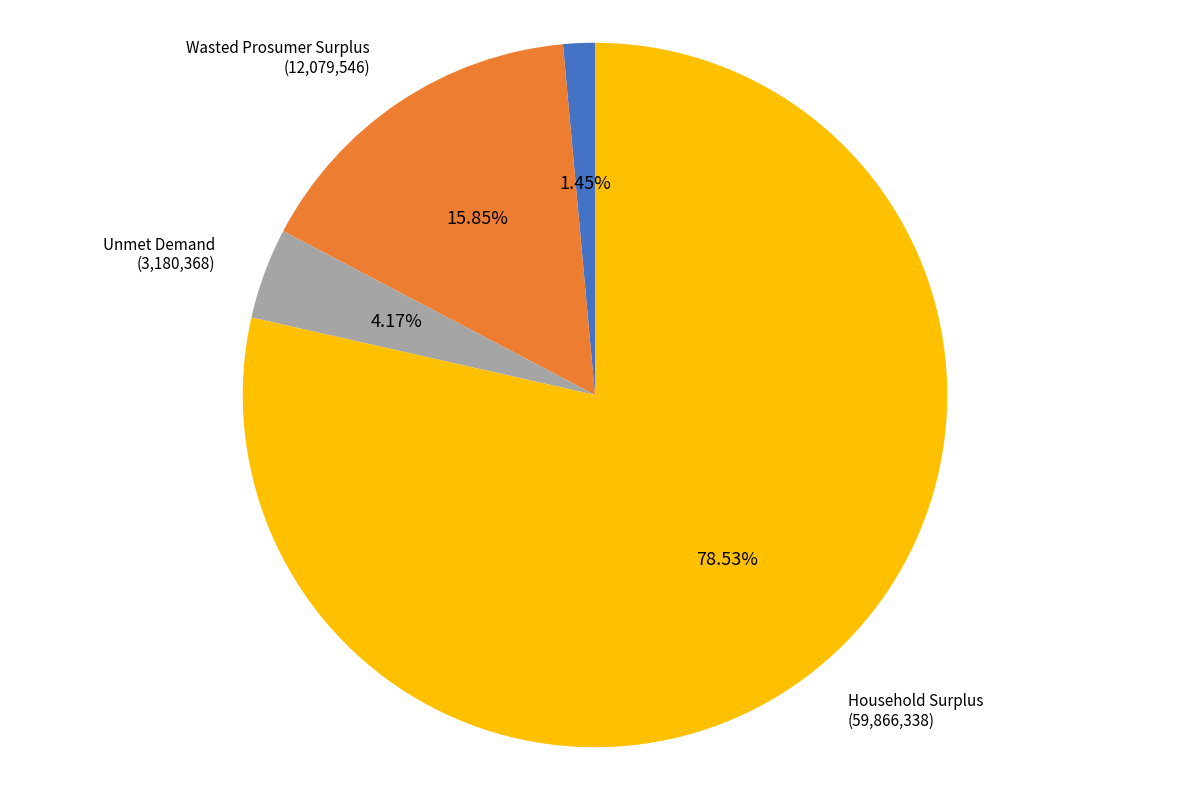

Rank the categories by value from lowest to highest.

NPV, Unmet Demand, Wasted Prosumer Surplus, Household Surplus